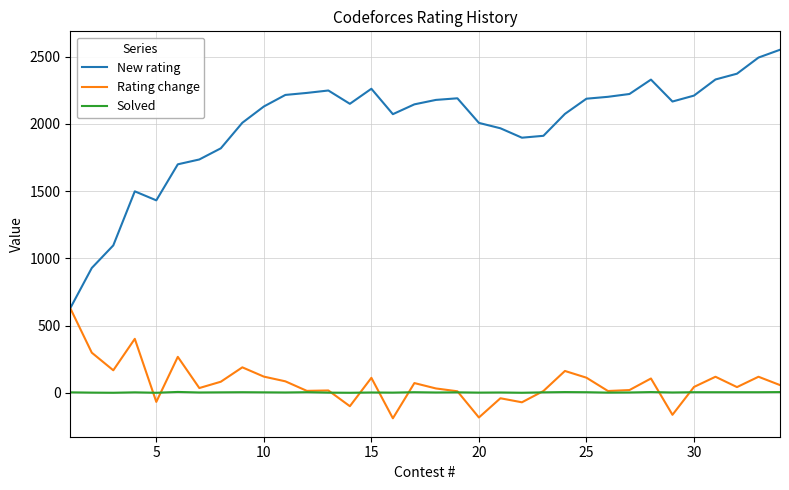

How many lines are shown in the chart?

3